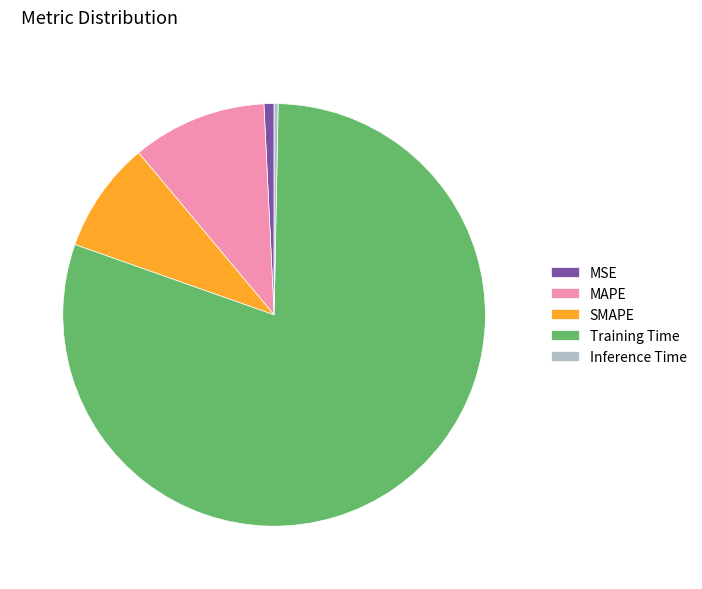

Is there a majority slice in this chart?

Yes